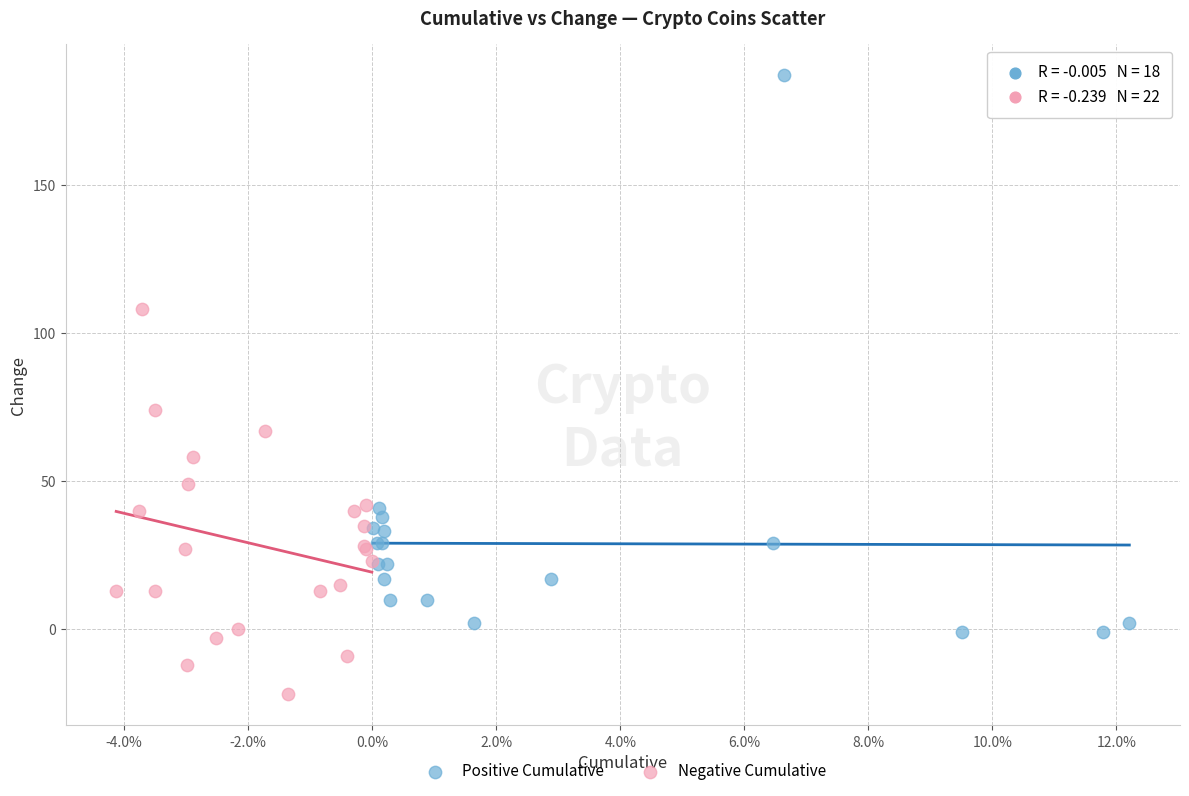

Which series contains the lowest Y value?

Negative Cumulative